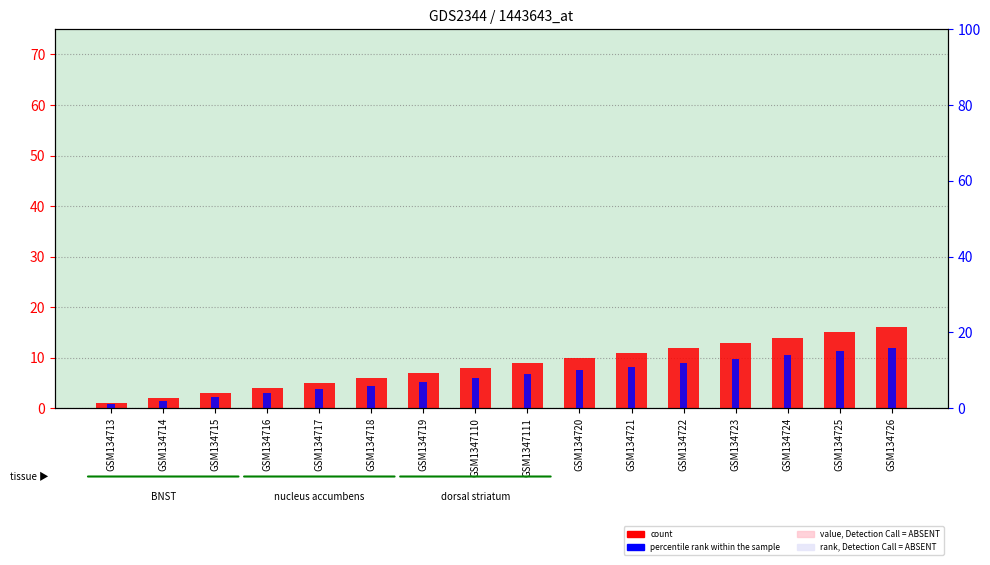

What is the greatest value displayed?

16